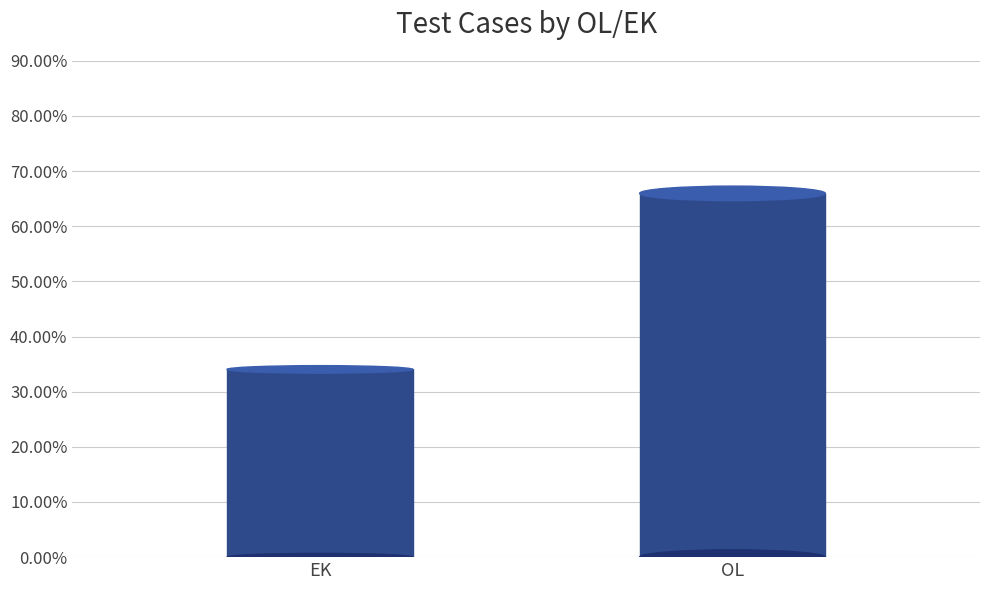

Between OL and EK, which is larger?

OL